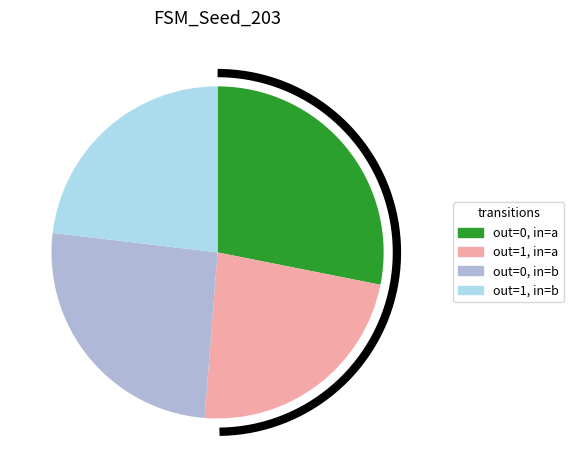

True or false: output_symbol=0, input=b accounts for 26% of the total.

True